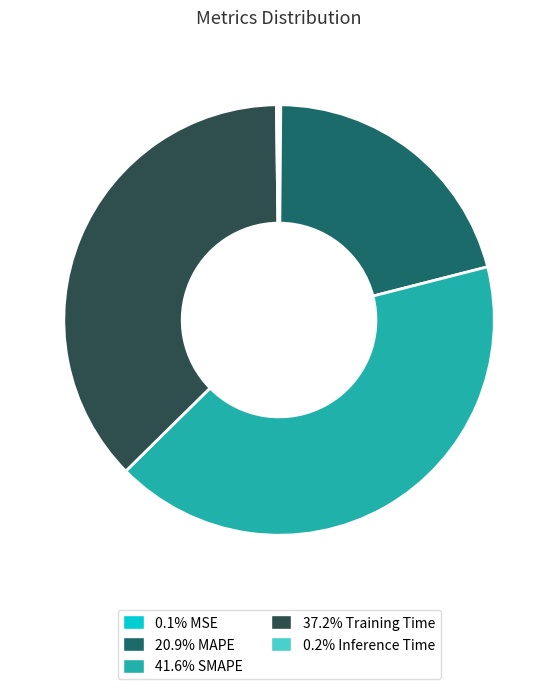

Is there a majority slice in this chart?

No